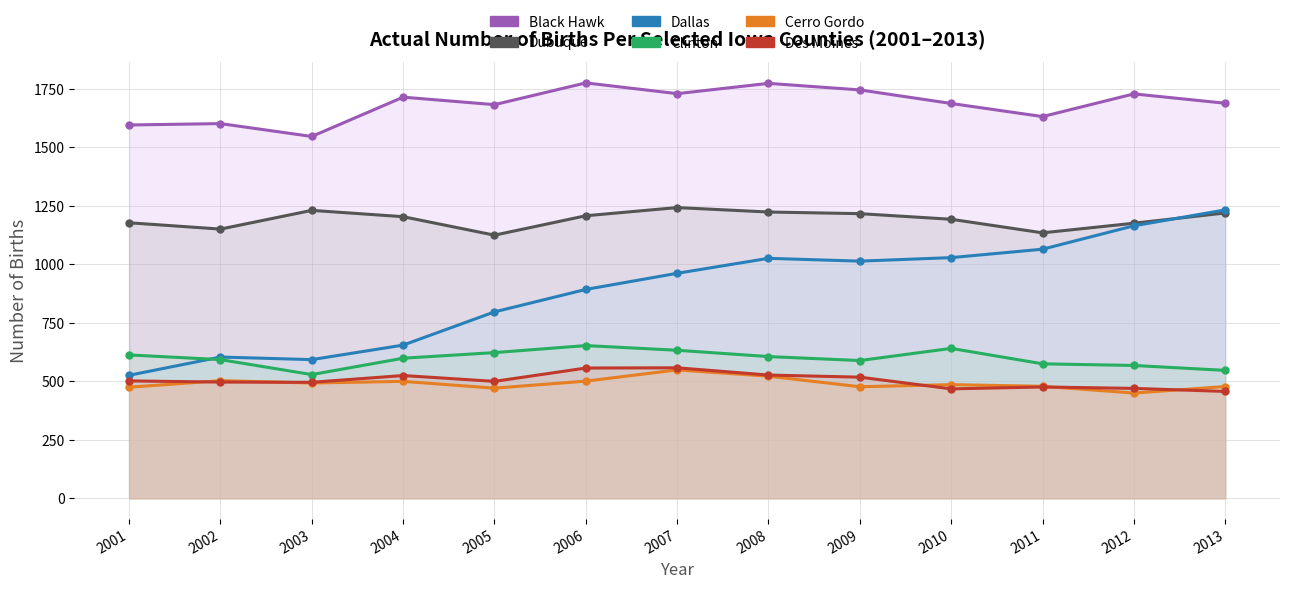

What is the lowest value of the Black Hawk series?

1547